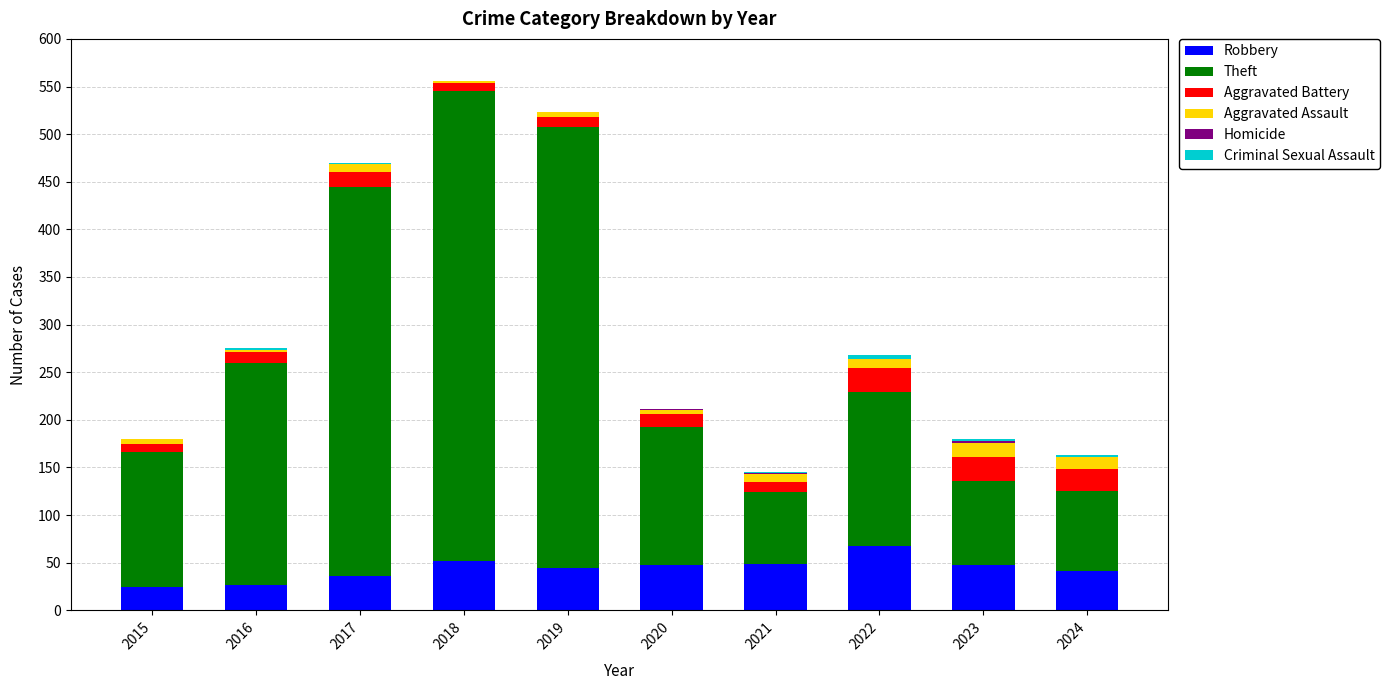

Are the bars horizontal?

No